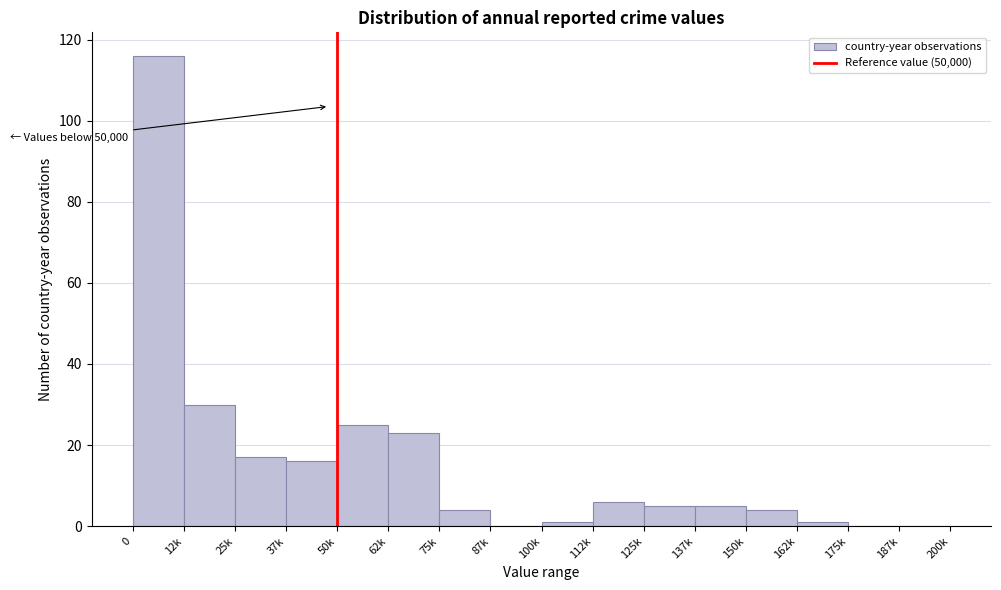

Reading left to right, what are all the values shown in this chart?

0=116	12k=30	25k=17	37k=16	50k=25	62k=23	75k=4	87k=0	100k=1	112k=6	125k=5	137k=5	150k=4	162k=1	175k=0	187k=0